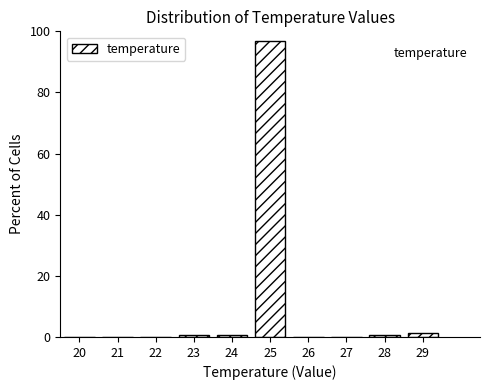

Reading left to right, extract all data points from this chart.

20=0.0	21=0.0	22=0.0	23=0.6	24=0.6	25=96.9	26=0.0	27=0.0	28=0.6	29=1.3